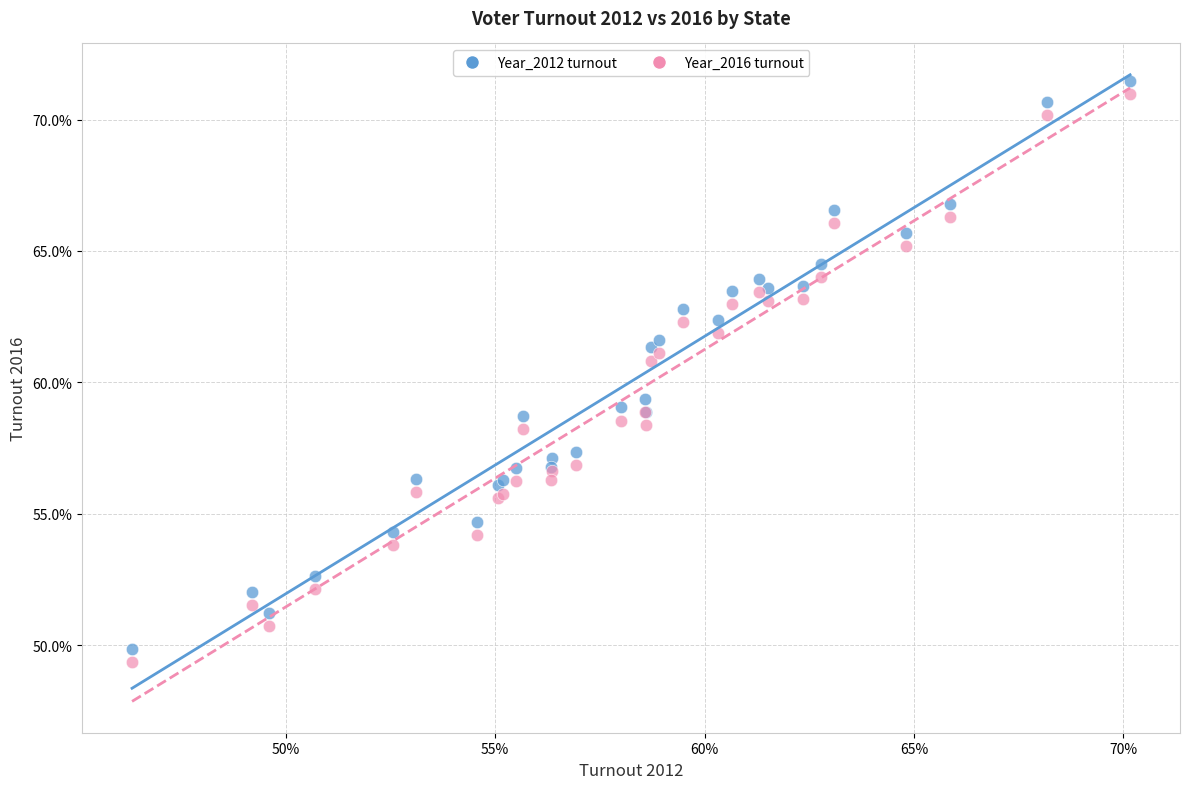

What are all the series names shown in the legend?

Year_2012 turnout, Year_2016 turnout